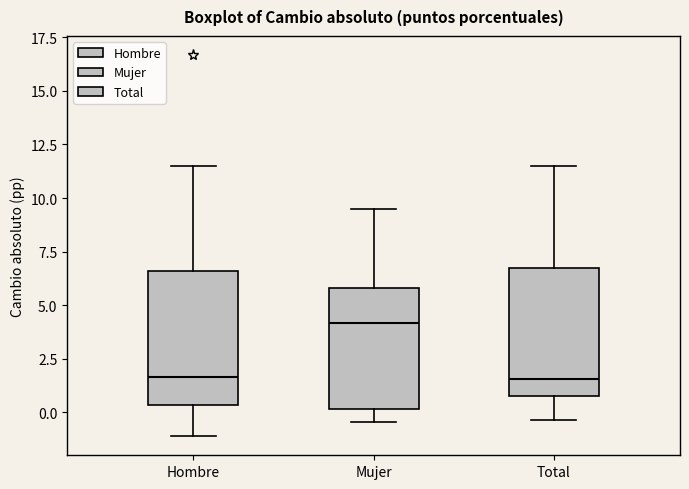

Reading left to right, transcribe this box plot: for each box, give where its median line is, the range the box spans, and where its two whiskers end, as read against the y-axis. The values are not printed on the chart, so give them approximately, as read against the axis.

Hombre: median 1.5, box 0.5 to 6.5, whiskers -1.0 to 11.5
Mujer: median 4.0, box 0.0 to 6.0, whiskers -0.5 to 9.5
Total: median 1.5, box 1.0 to 6.5, whiskers -0.5 to 11.5